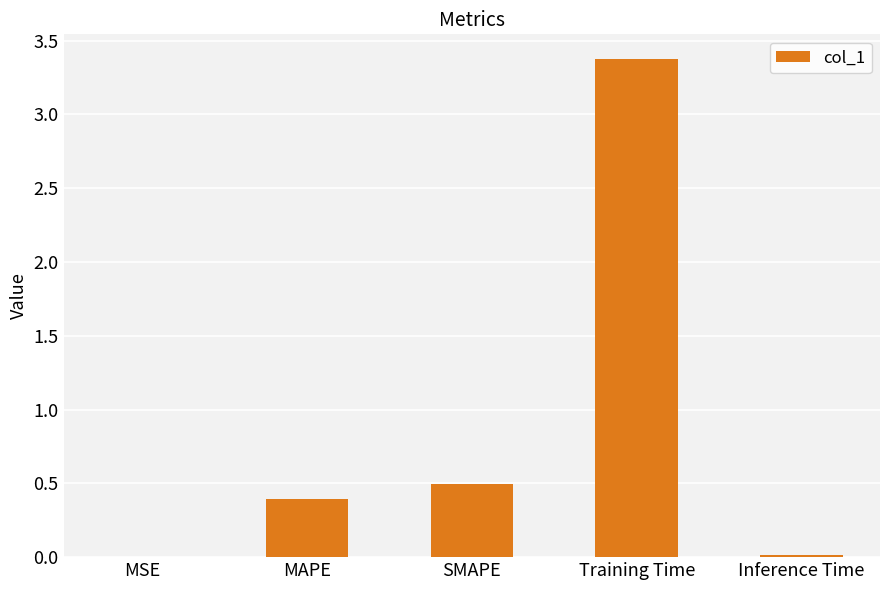

Are the bars horizontal?

No